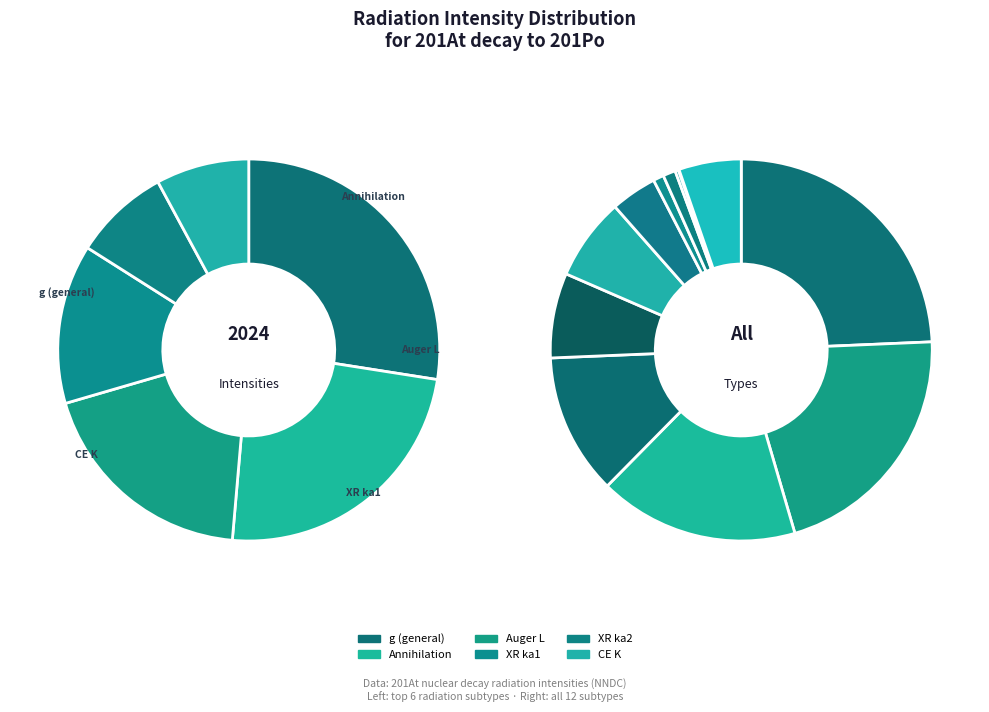

What is the largest slice in the pie chart?

g